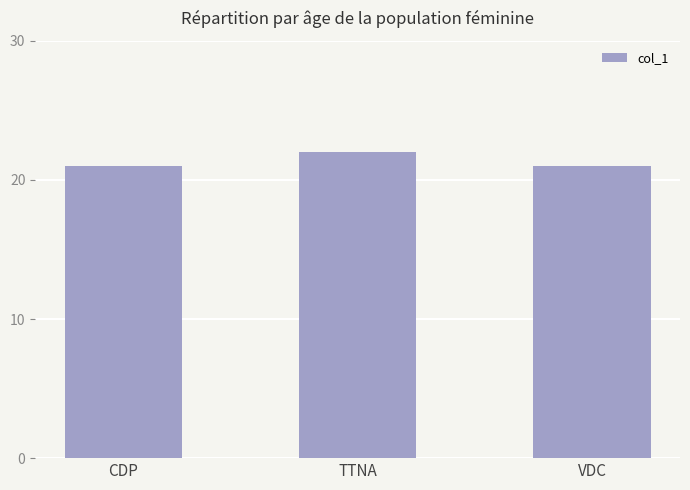

Count the number of data series in this chart.

1